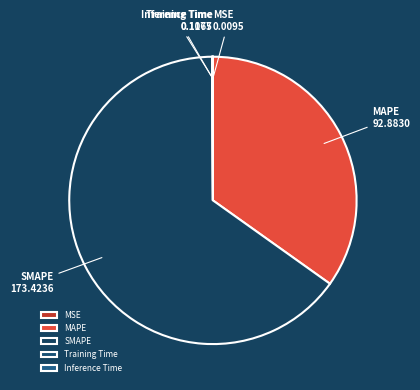

Do MAPE and SMAPE together represent more than half of the pie?

Yes